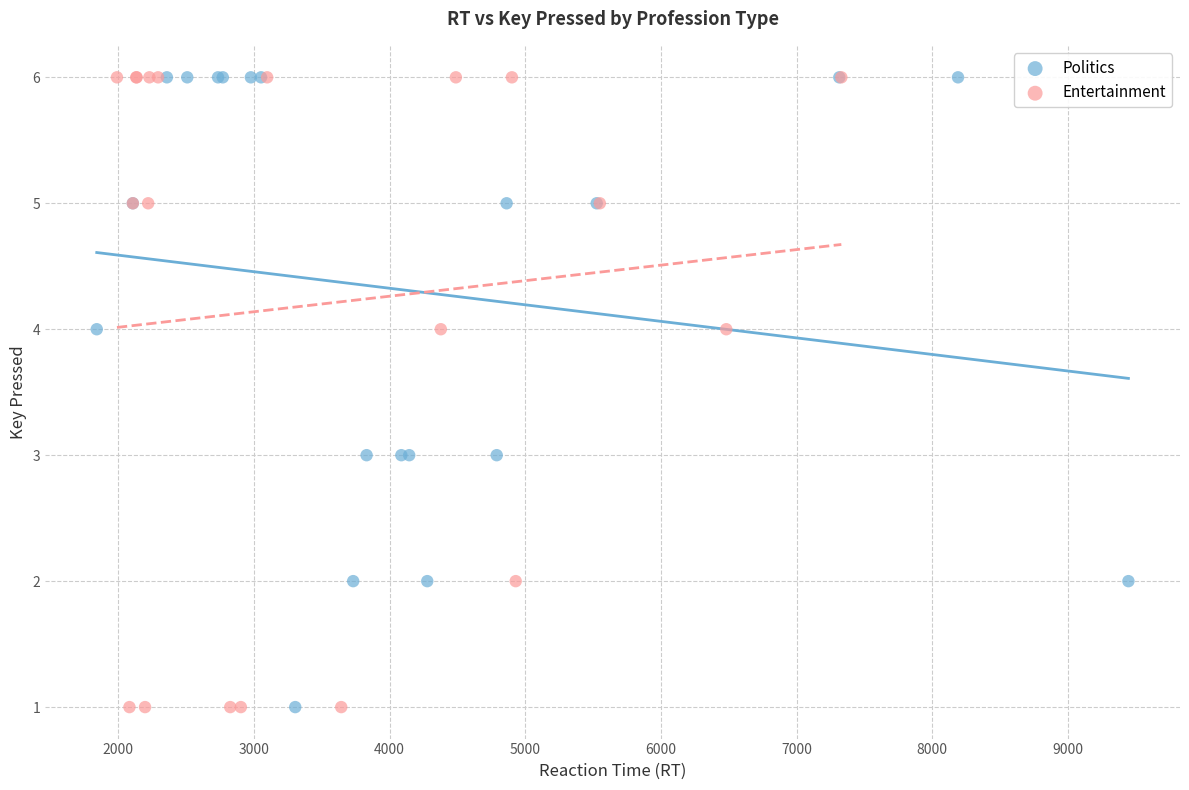

What are all the series names shown in the legend?

Politics, Entertainment